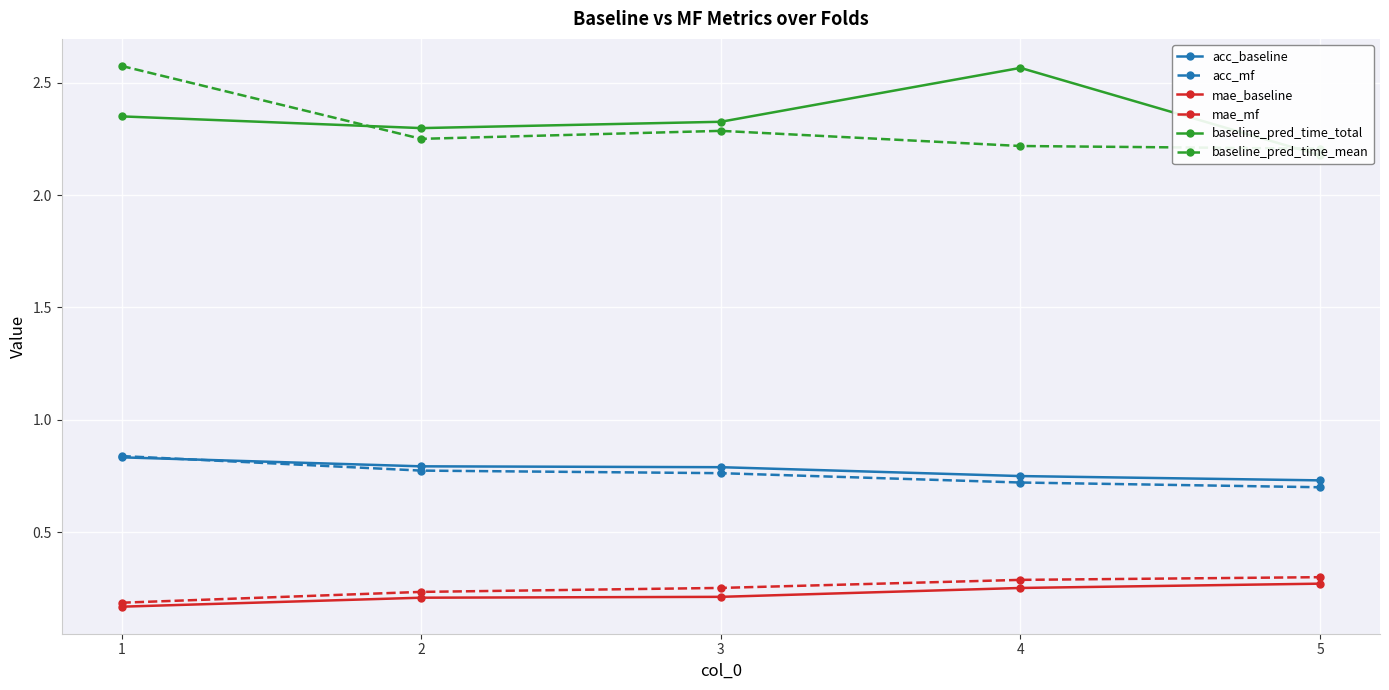

Read the mae_mf value at 1.

0.2